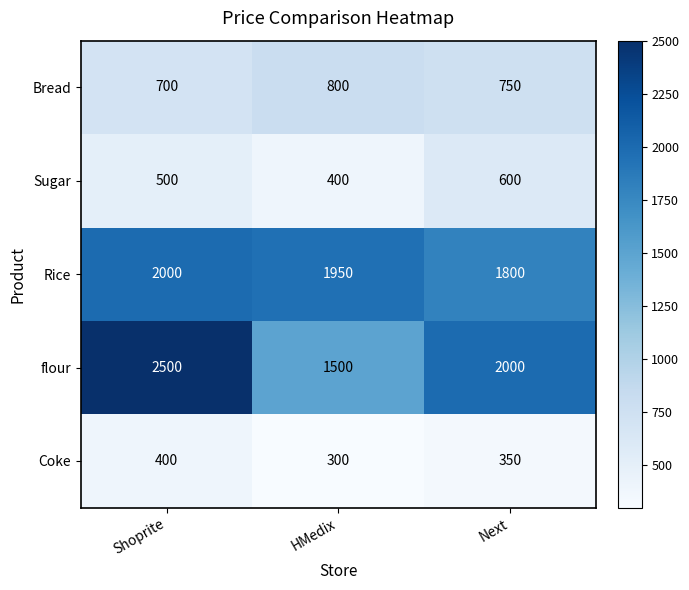

Count the Sugar values in the range 400 to 600.

3